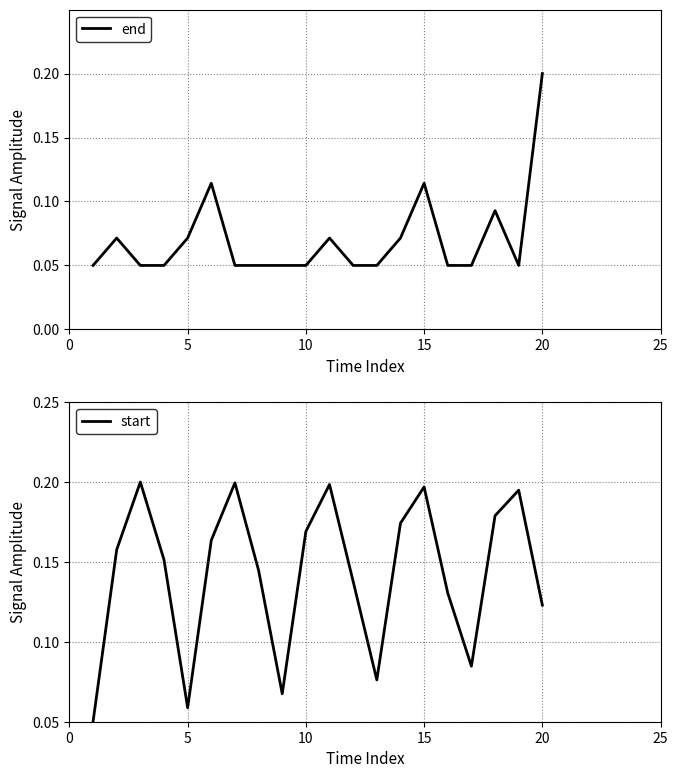

Is this an area chart (filled region under the line)?

No